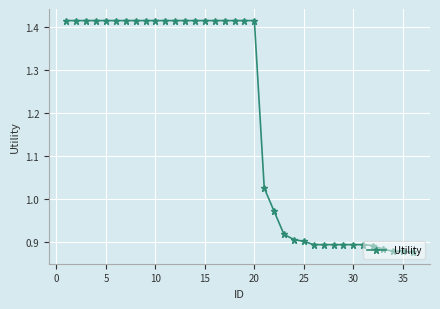

What is the sum of all values?

42.8